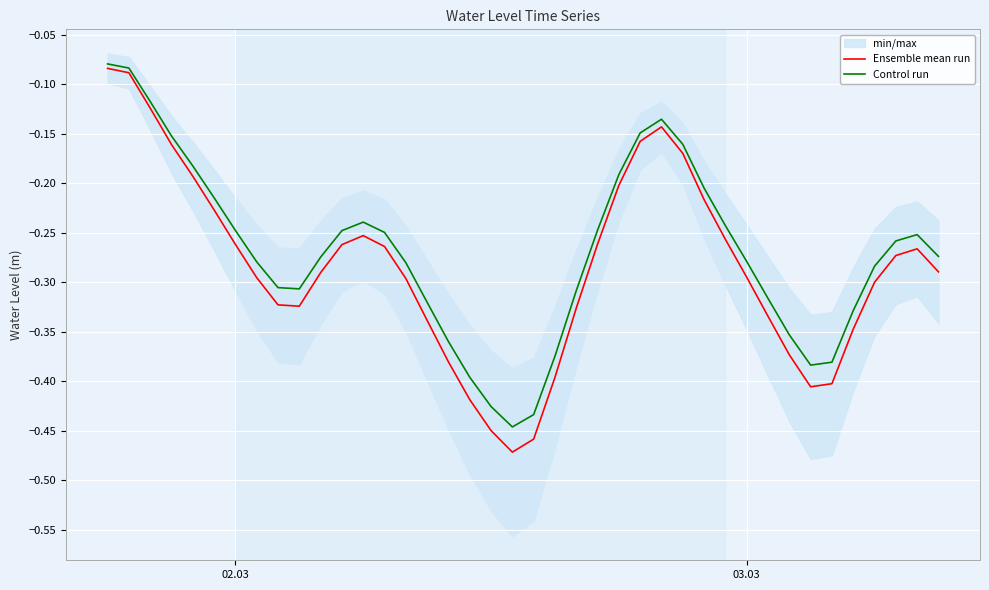

Is this an area chart (filled region under the line)?

No